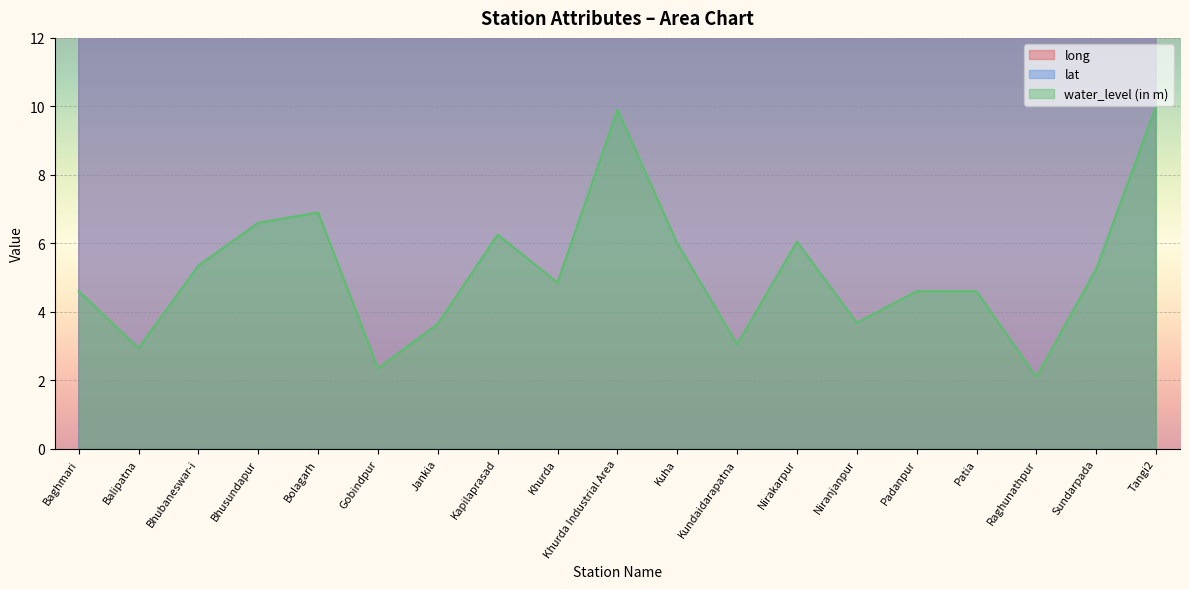

The value of long at Patia is 85.8. True or false?

True